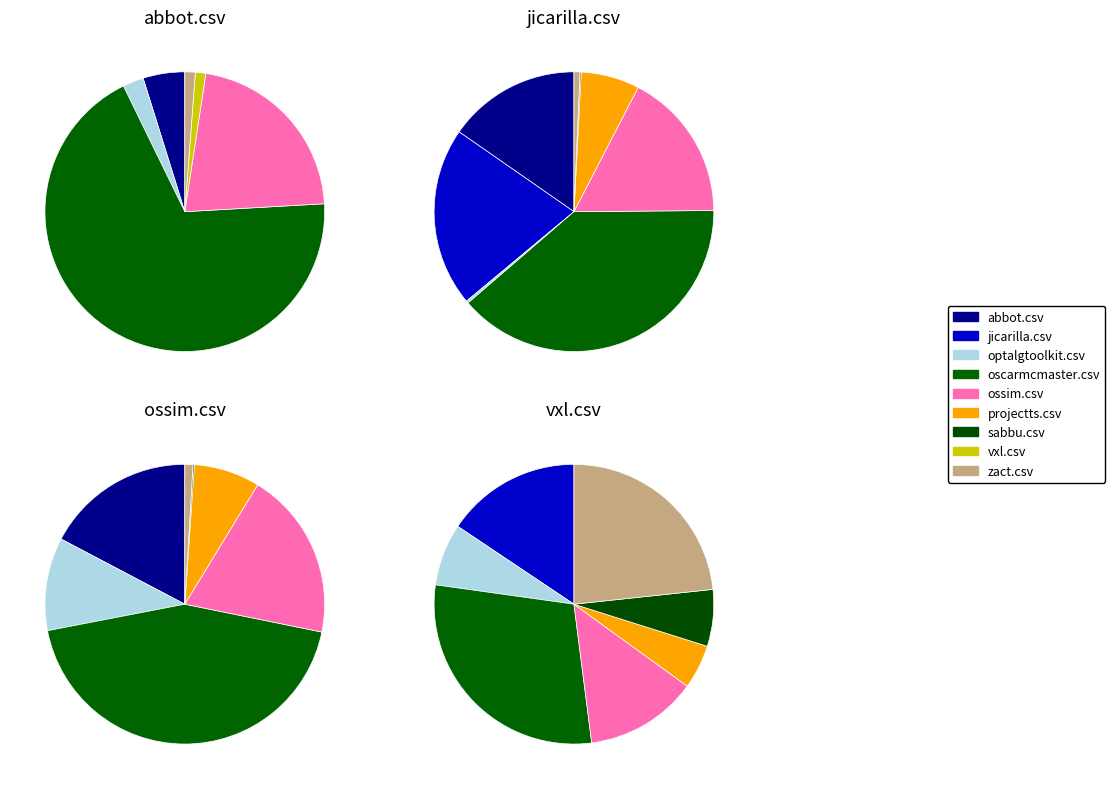

How many segments does this pie chart have?

9